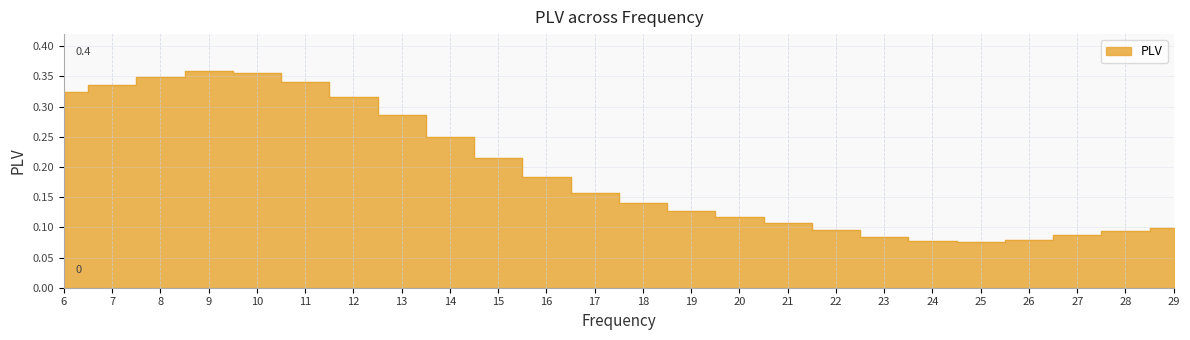

How many lines are shown in the chart?

1